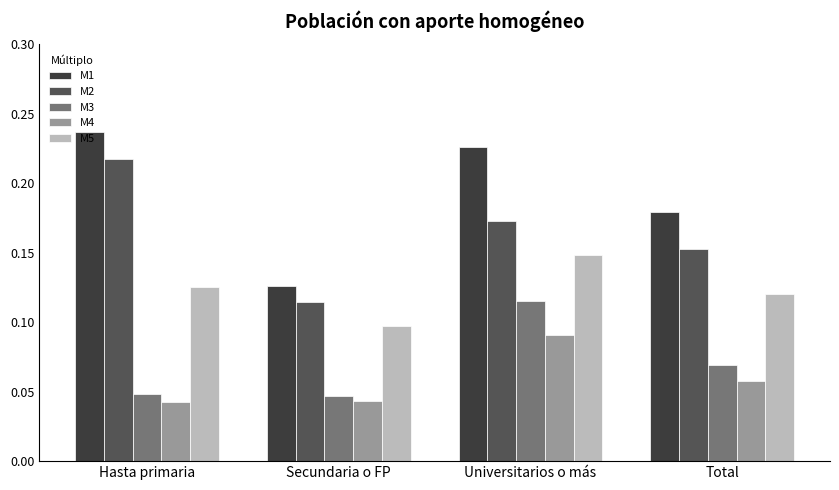

Rank the categories by M2 value from highest to lowest.

Hasta primaria, Universitarios o más, Total, Secundaria o FP